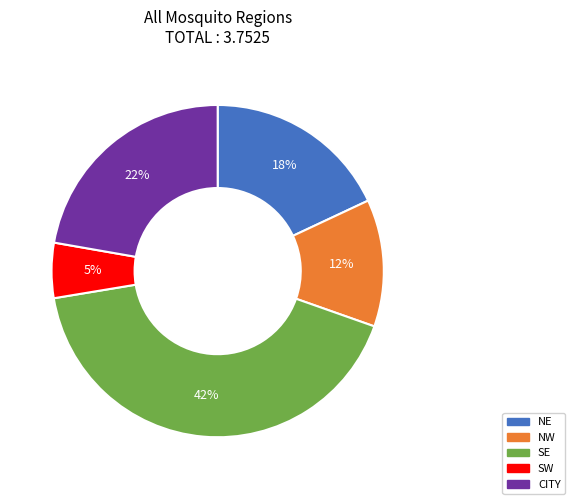

Which slice is the smallest?

SW